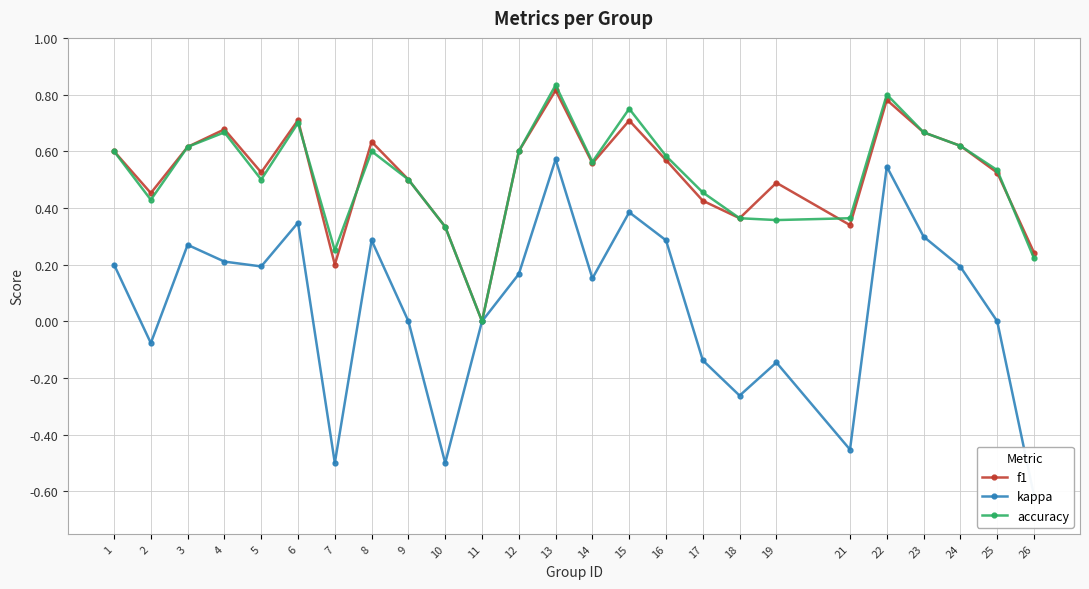

What is the value of the kappa point at the 16th from the left?

0.3